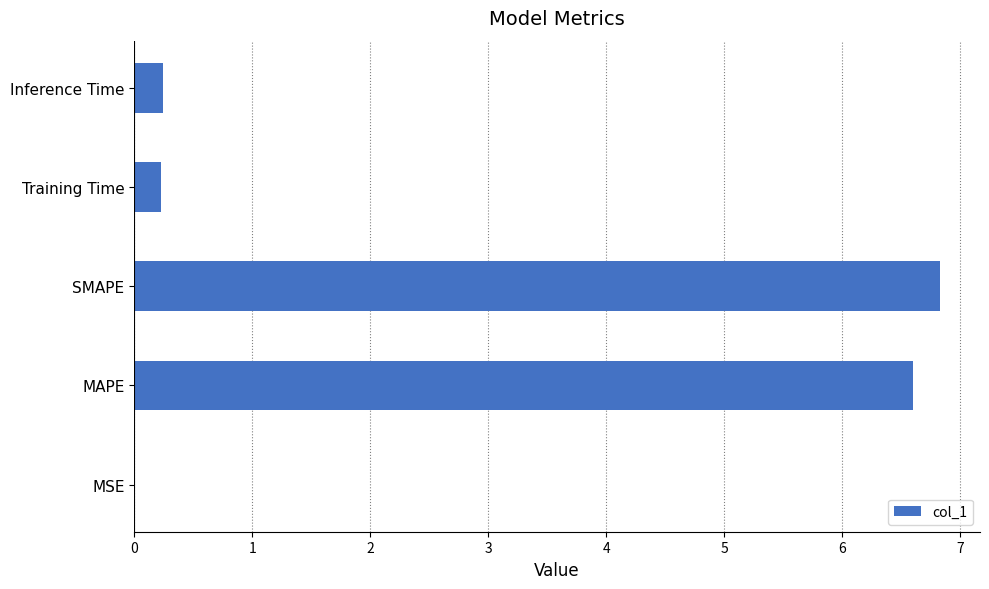

What is the change in value from MAPE to Training Time?

-6.4